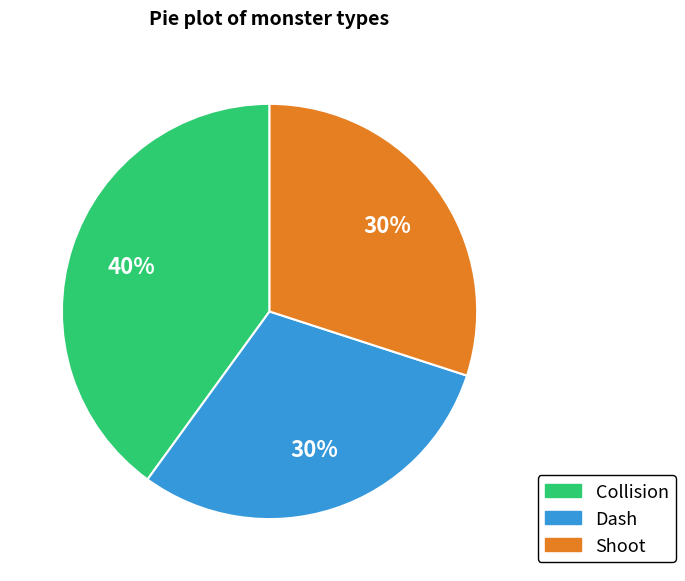

Is Dash the majority of the pie?

No